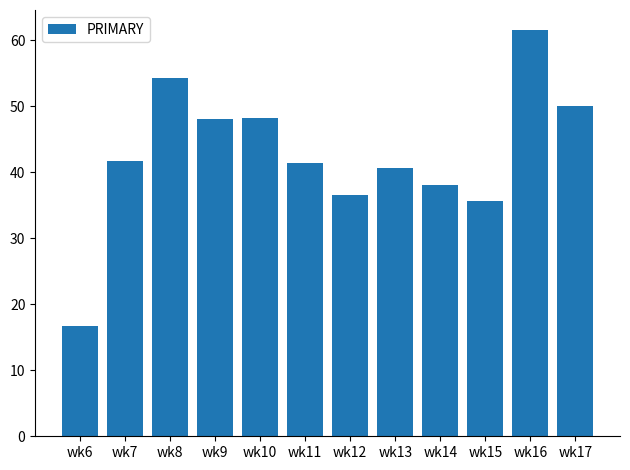

Does the chart contain any negative values?

No